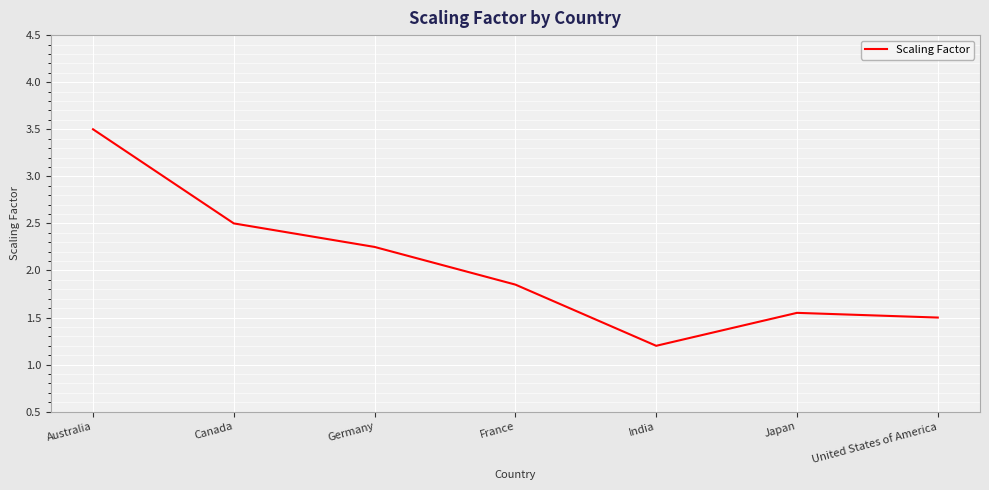

True or false: the data shows 0.9 at Germany.

False